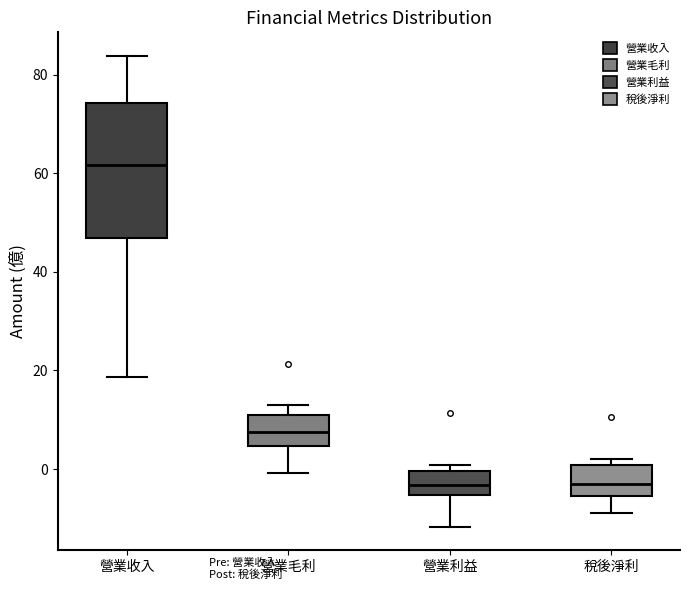

Where is the lower edge of the box for 營業利益 on the y-axis? The values are not printed on the chart, so give them approximately, as read against the axis.

-6